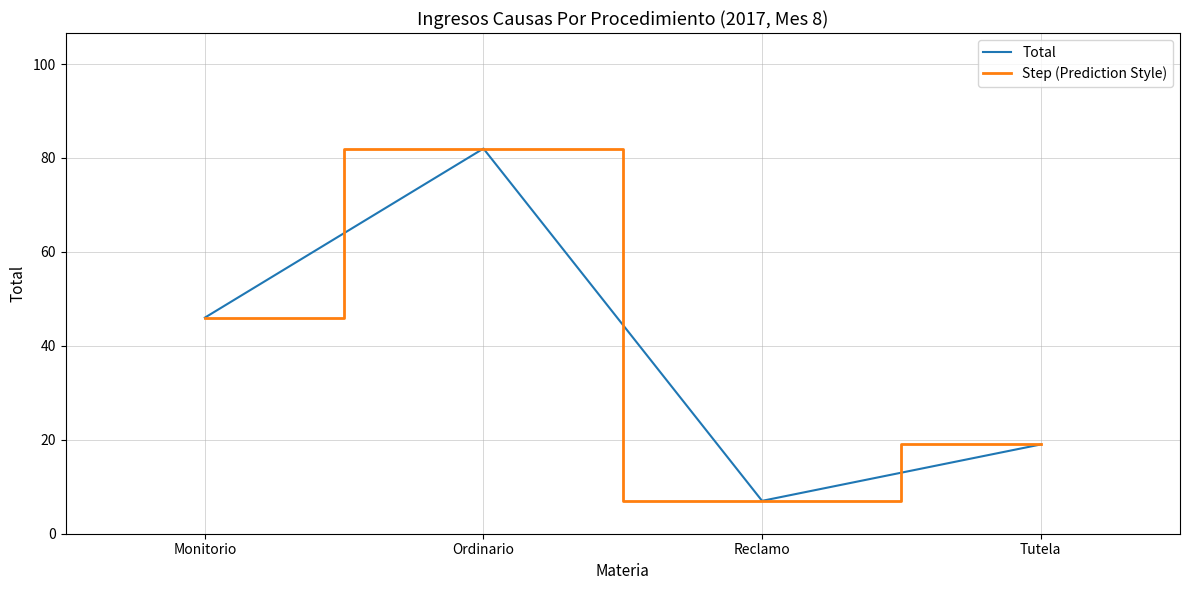

The Step (Prediction Style) series shows 11 at Monitorio. True or false?

False